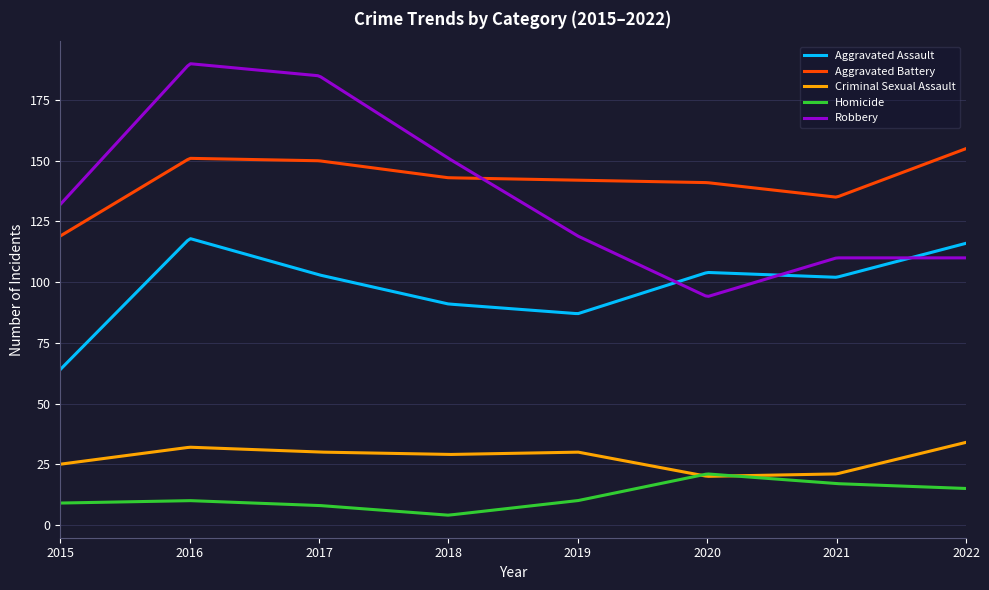

What is the maximum value for Criminal Sexual Assault?

34.0